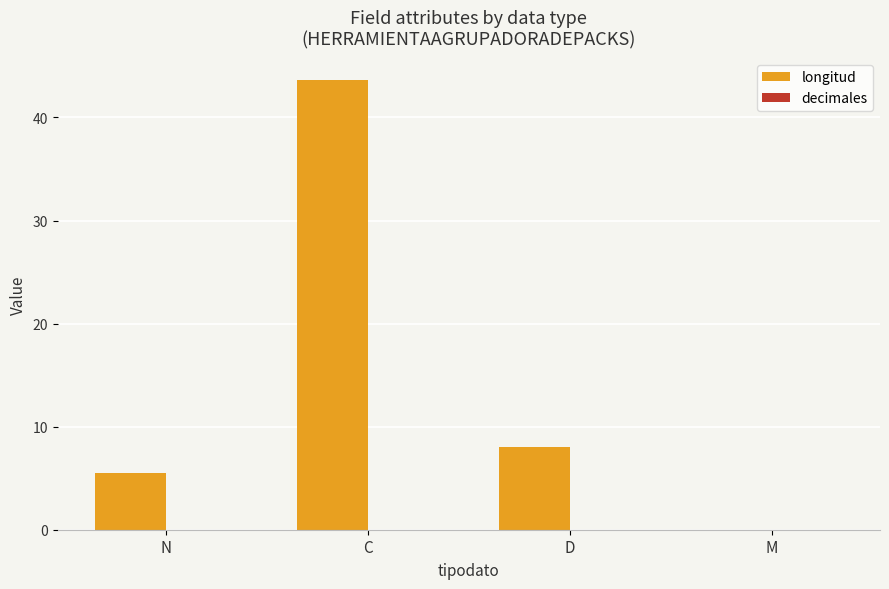

What is the sum of the values at M and N?

5.5